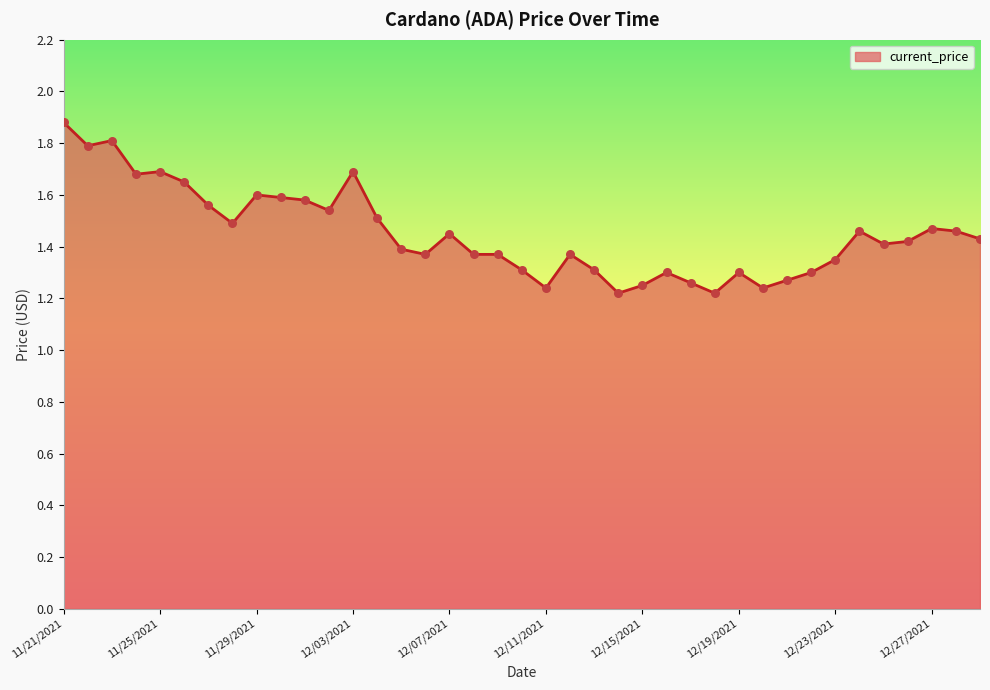

What is the maximum value shown in the chart?

1.9